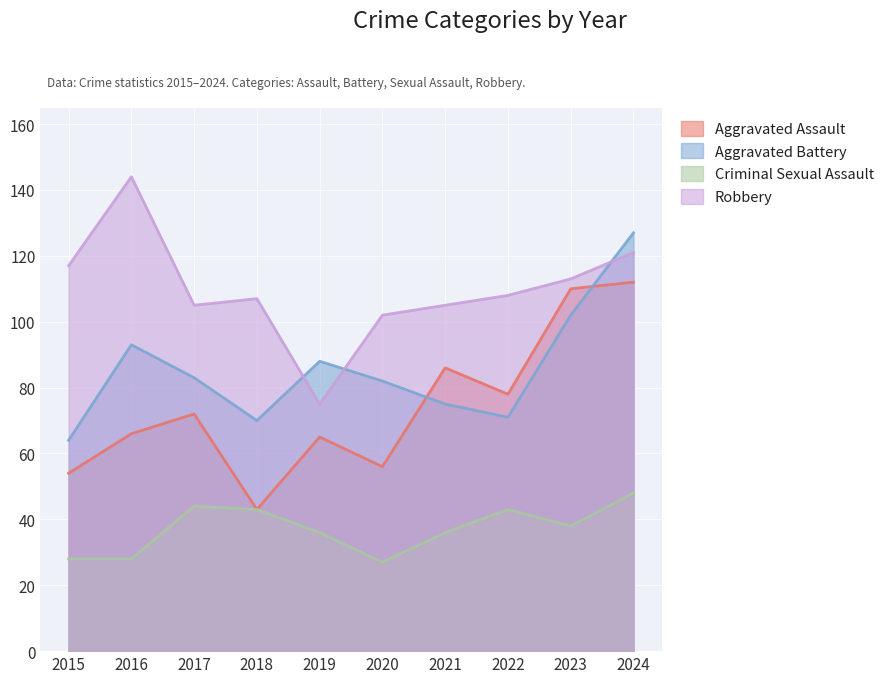

How many data points in Criminal Sexual Assault are less than 38?

5